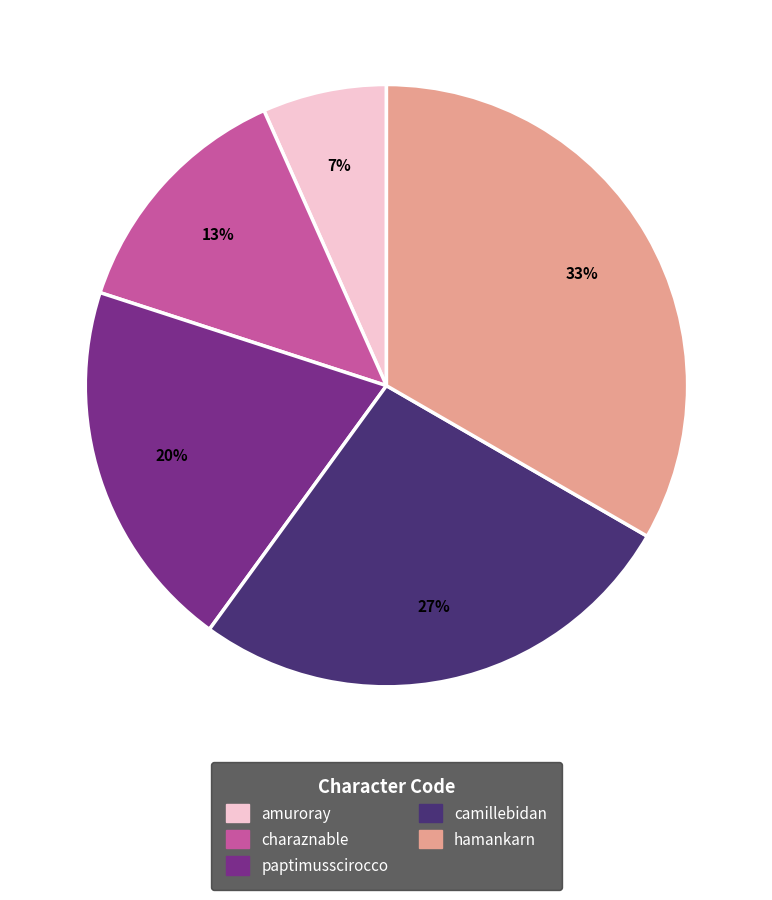

How many slices are in this pie chart?

5